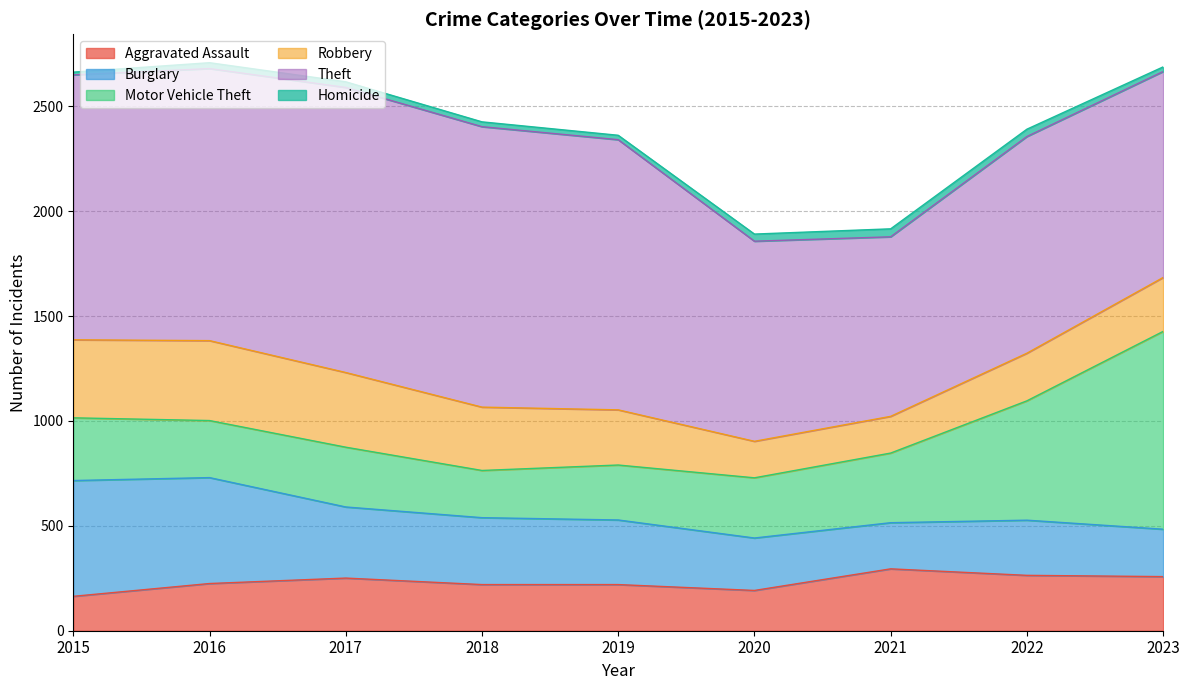

Count the number of categories in the chart.

9